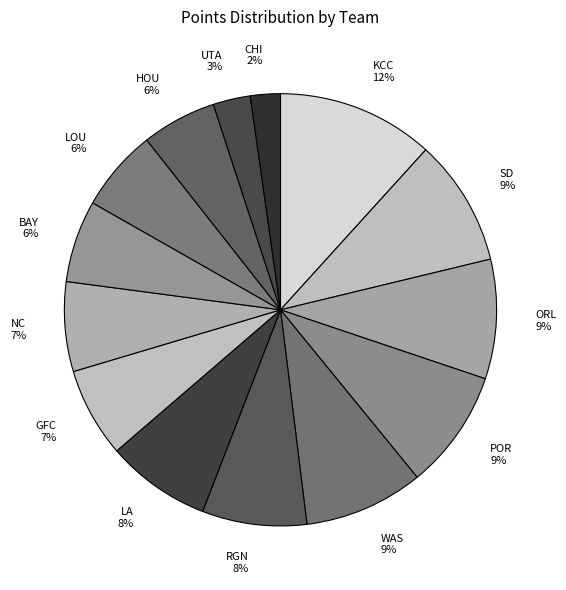

The LA slice represents 8% of the pie. True or false?

True